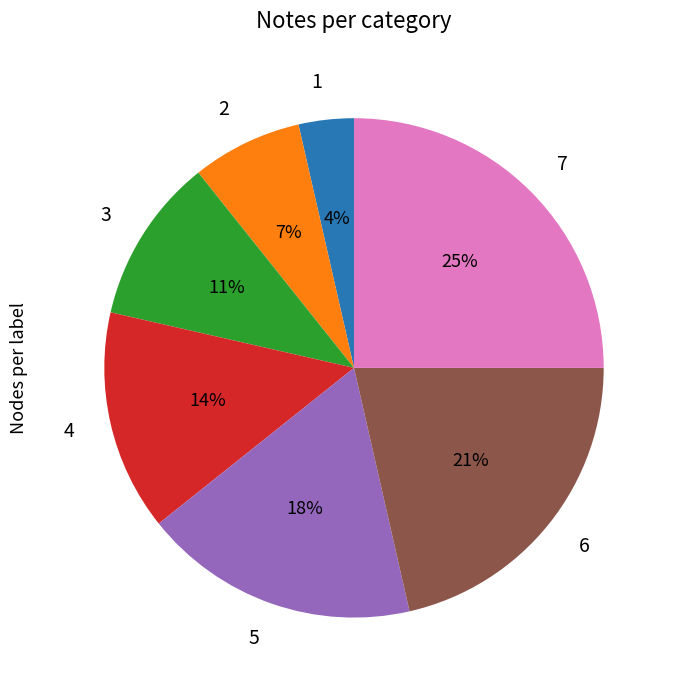

Count the number of slices in the pie.

7